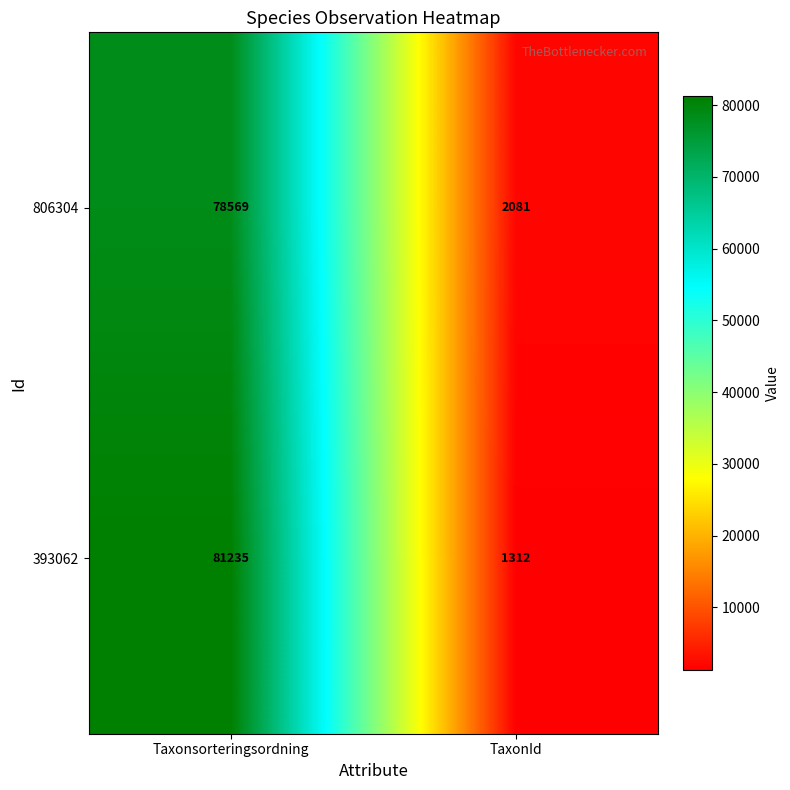

Reading left to right, extract all data points from this chart.

806304: 78569	2081
393062: 81235	1312